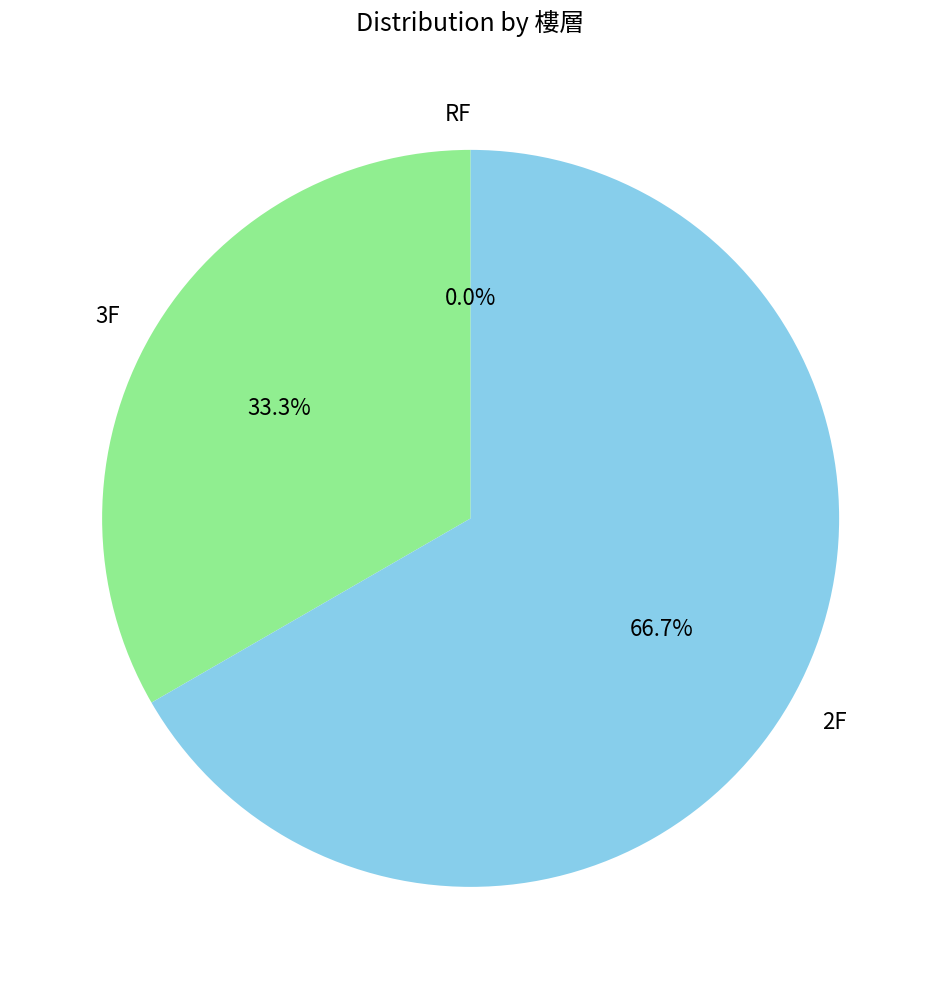

Does 2F account for over 50% of the chart?

Yes